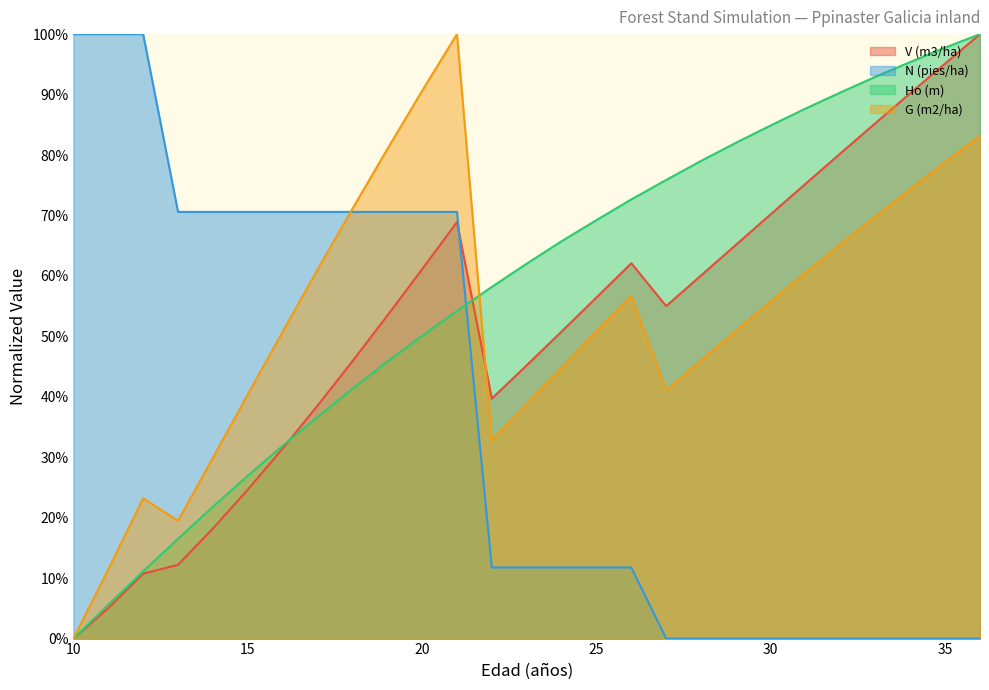

Count the number of categories in the chart.

27